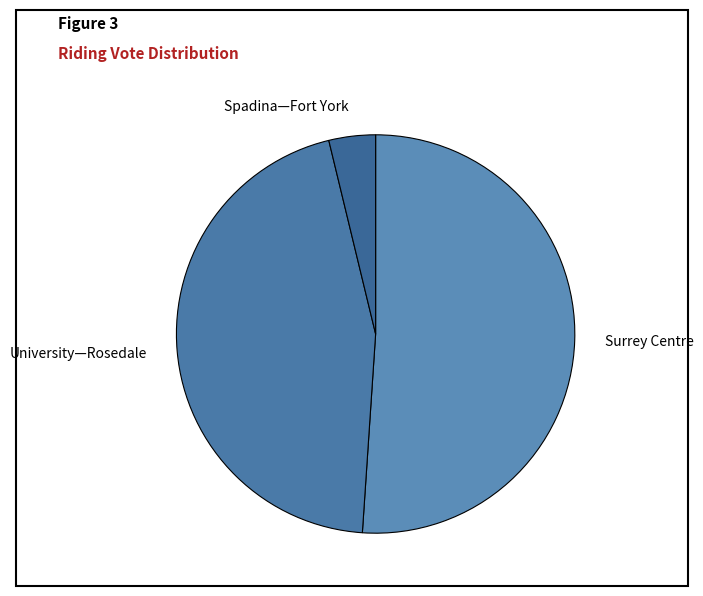

Which has a higher value, University—Rosedale or Surrey Centre?

Surrey Centre